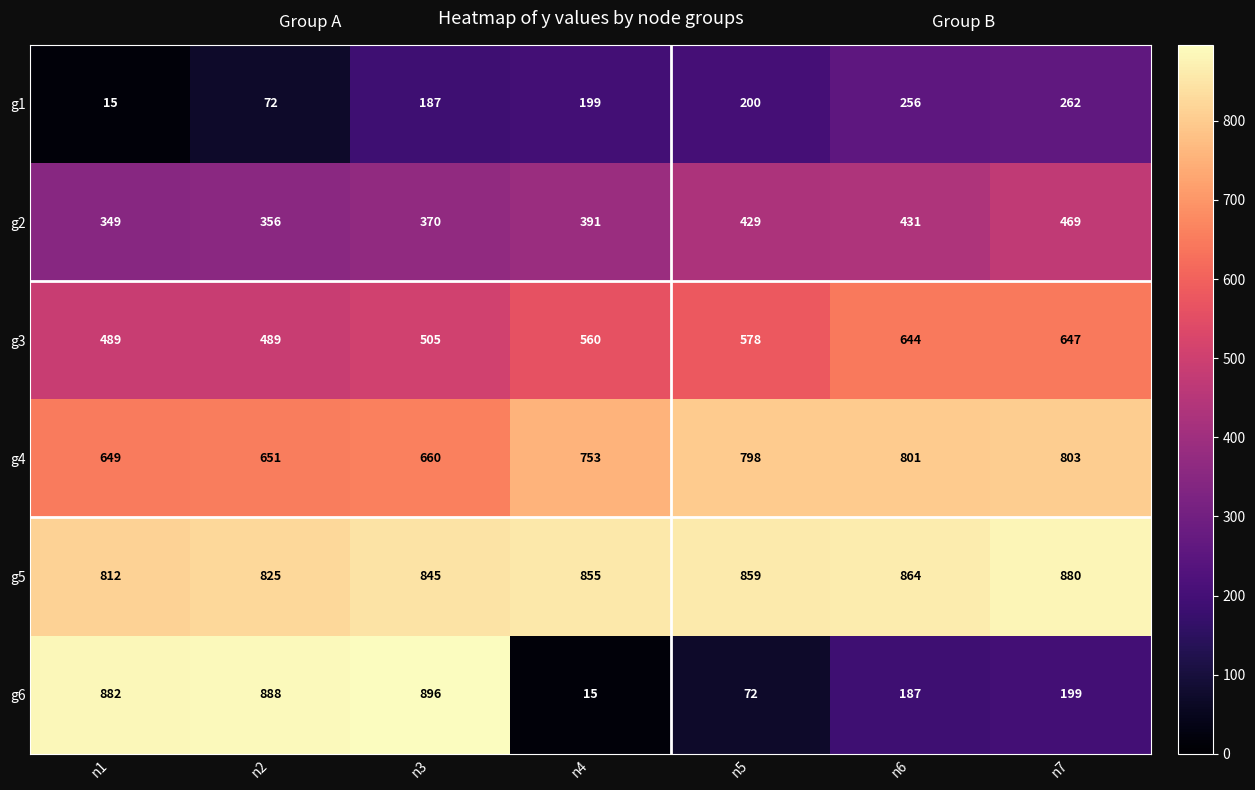

The g2 series shows 588 at n5. True or false?

False